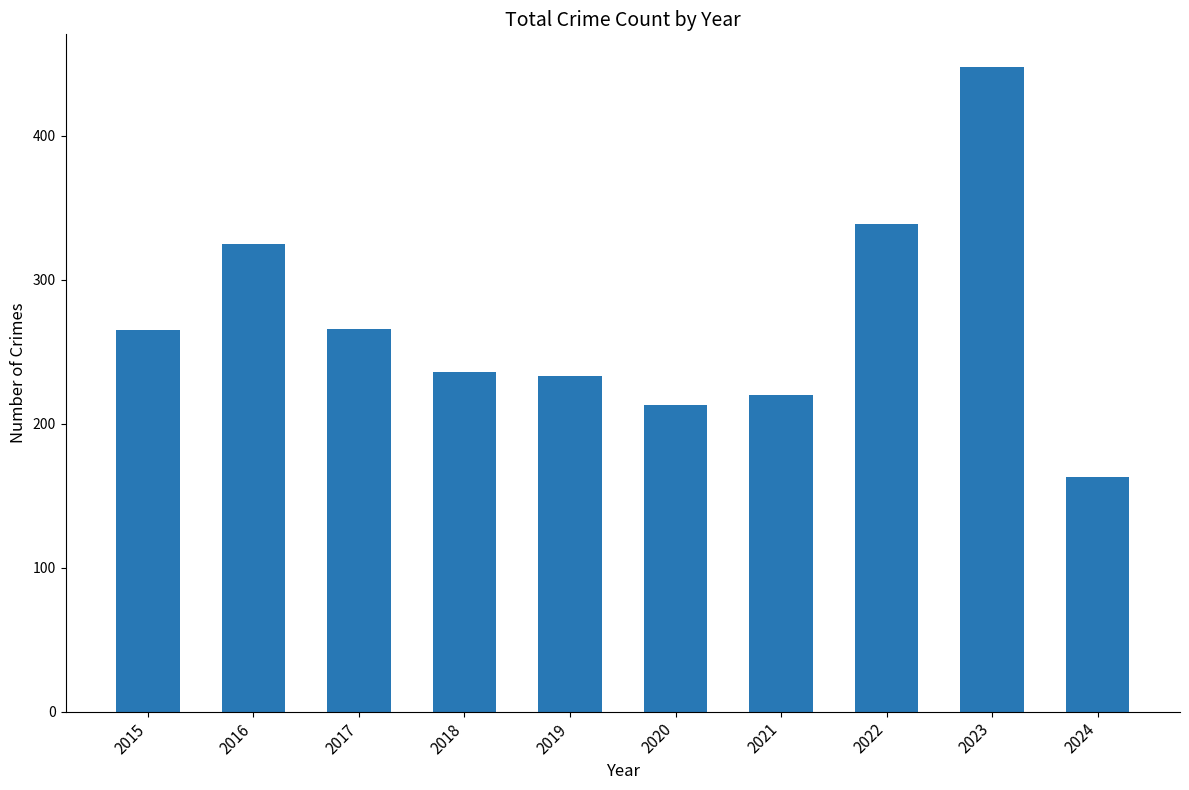

True or false: the data shows 325 at 2019.

False